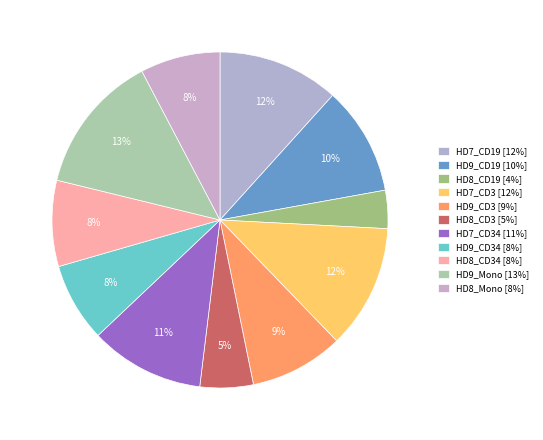

How many slices are in this pie chart?

11